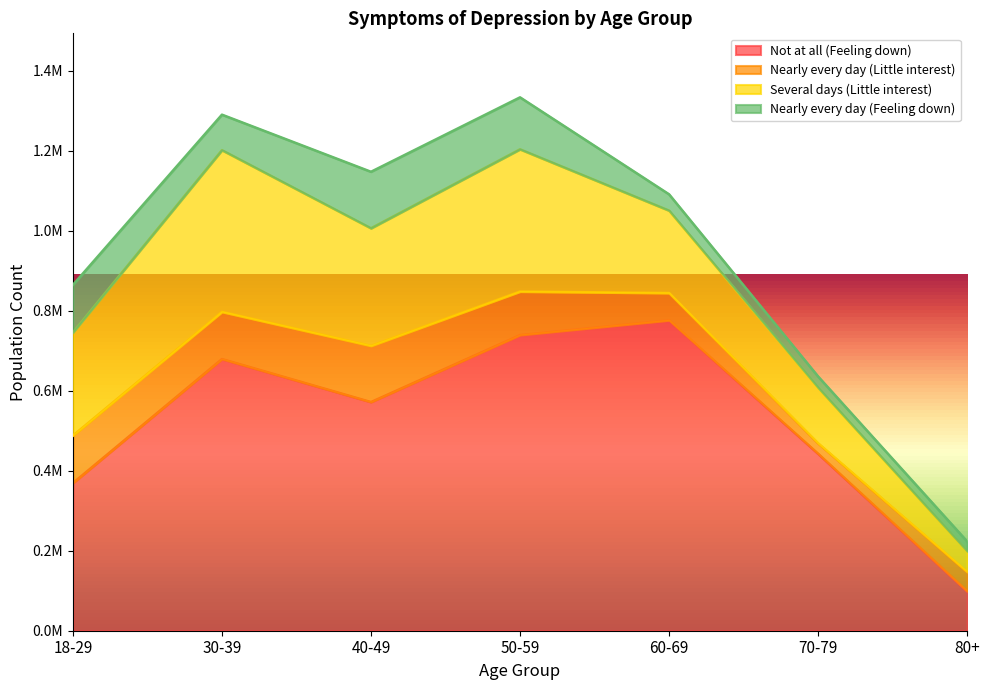

In Nearly every day (Little interest), how many points are higher than both neighbors (excluding endpoints)?

1